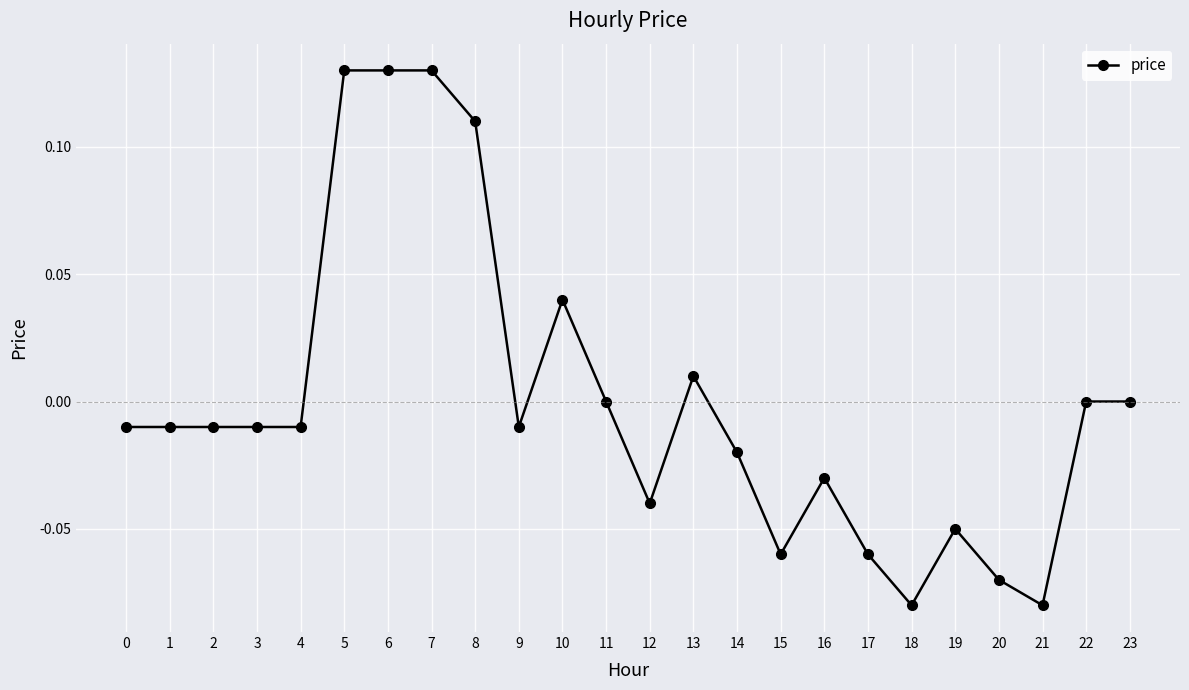

Between 8 and 2, which is larger?

8